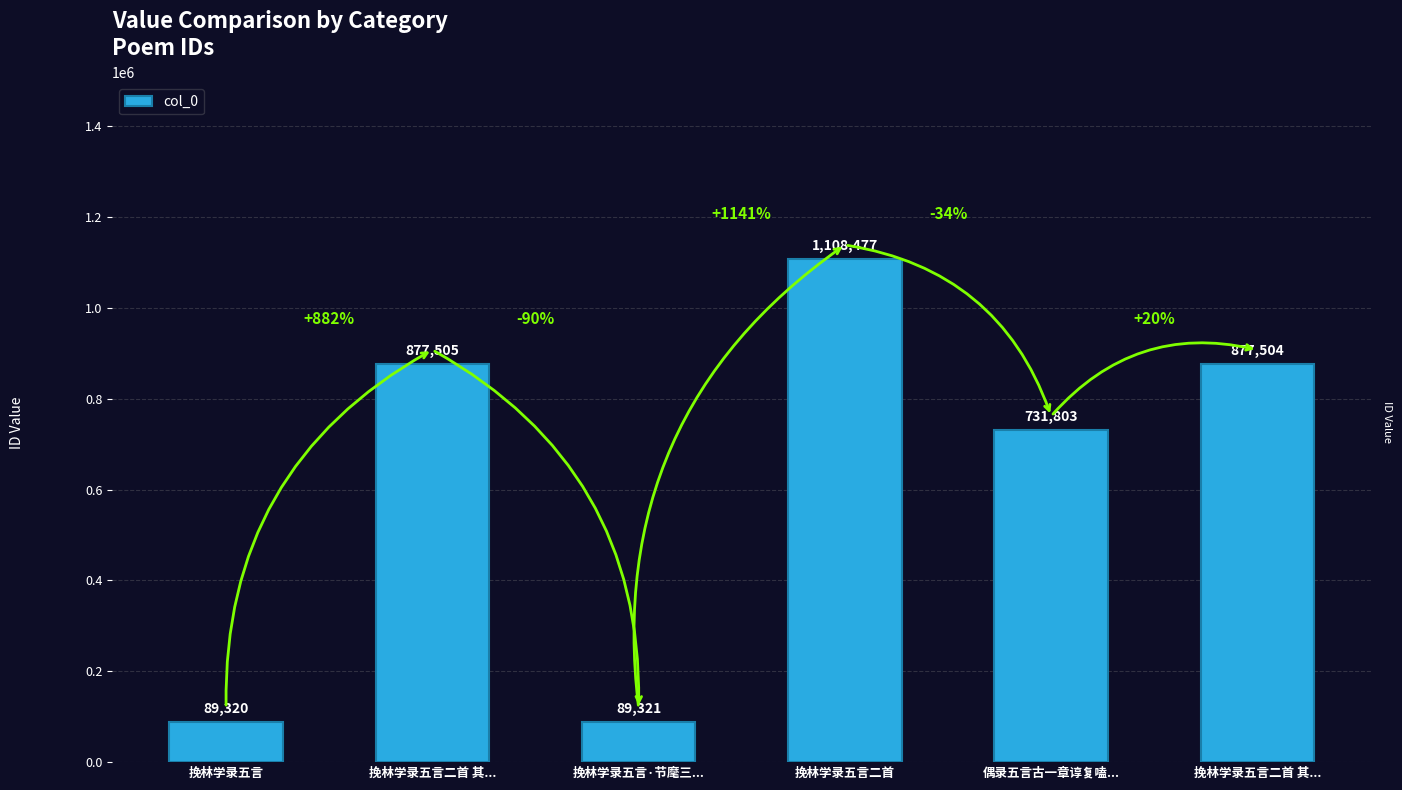

What is the sum of the values at 挽林学录五言二首 and 挽林学录五言二首 其...?

1985981